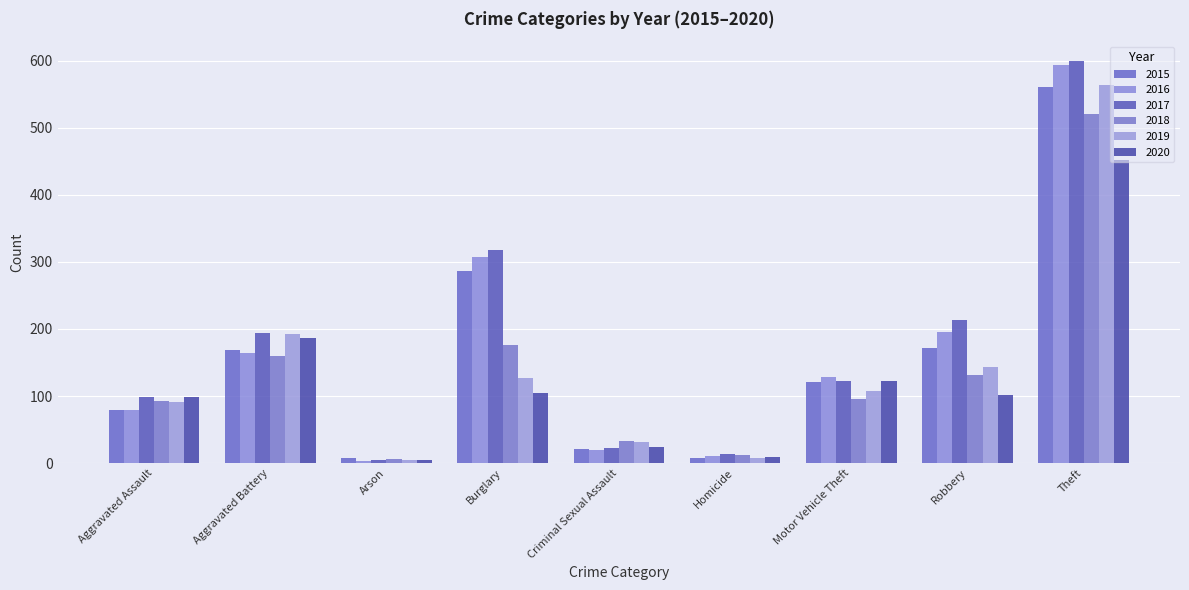

Are the bars horizontal?

No